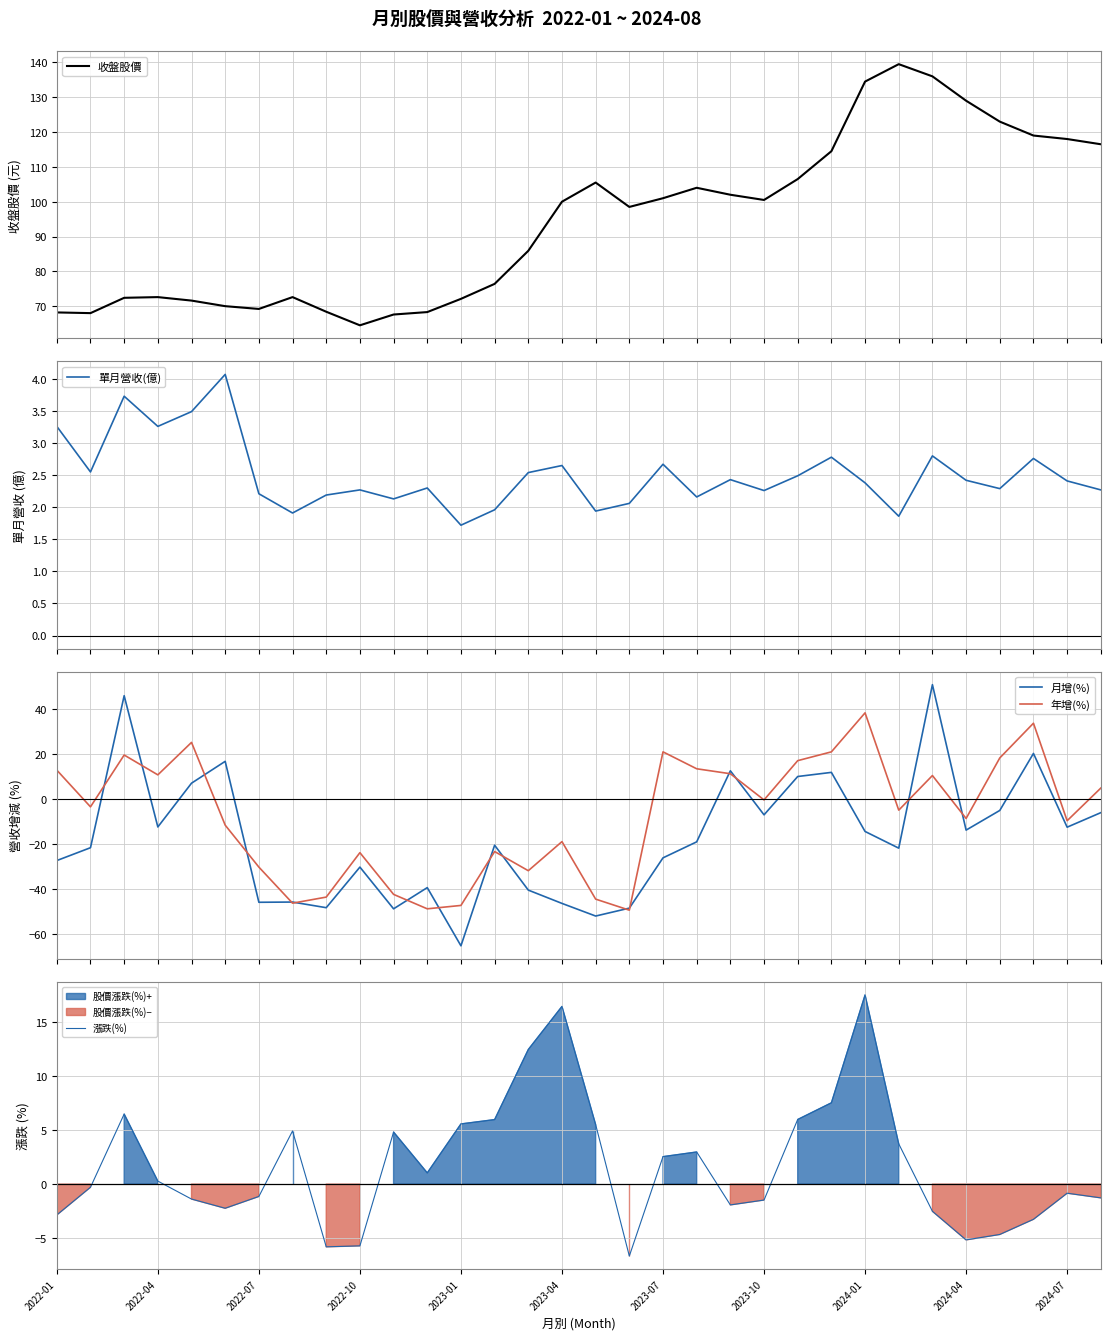

Count the number of data series in this chart.

5